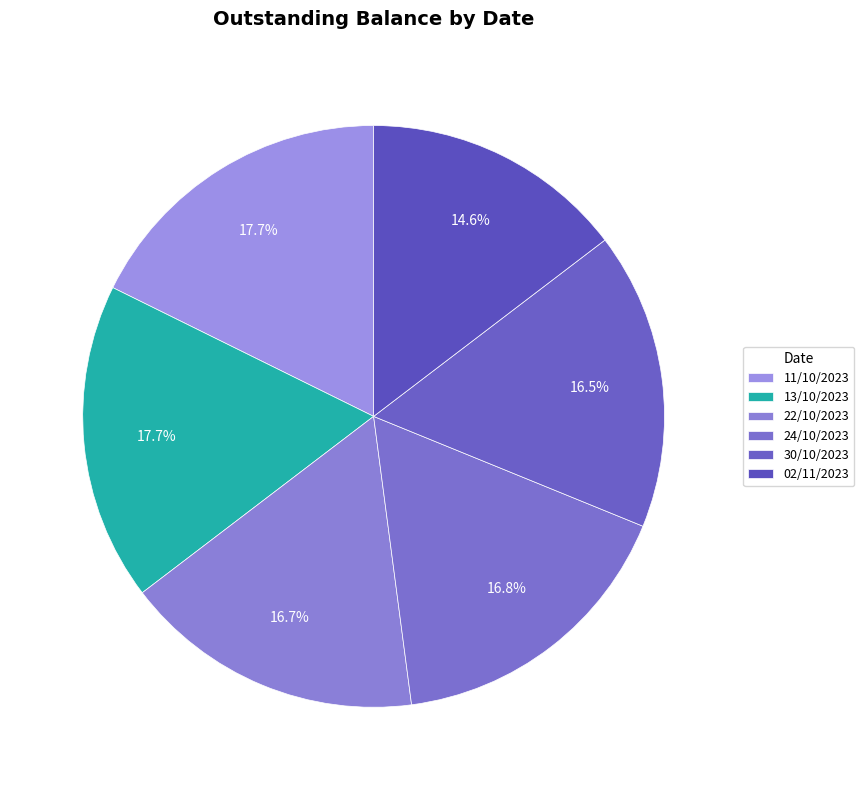

How many segments does this pie chart have?

6